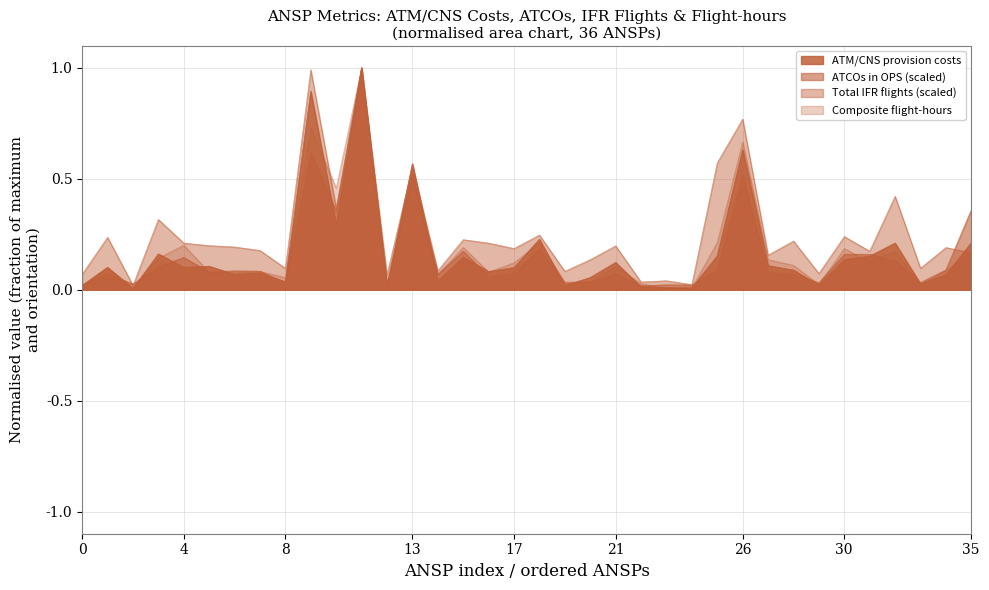

In Total IFR flights (scaled), how many points are higher than both neighbors (excluding endpoints)?

14